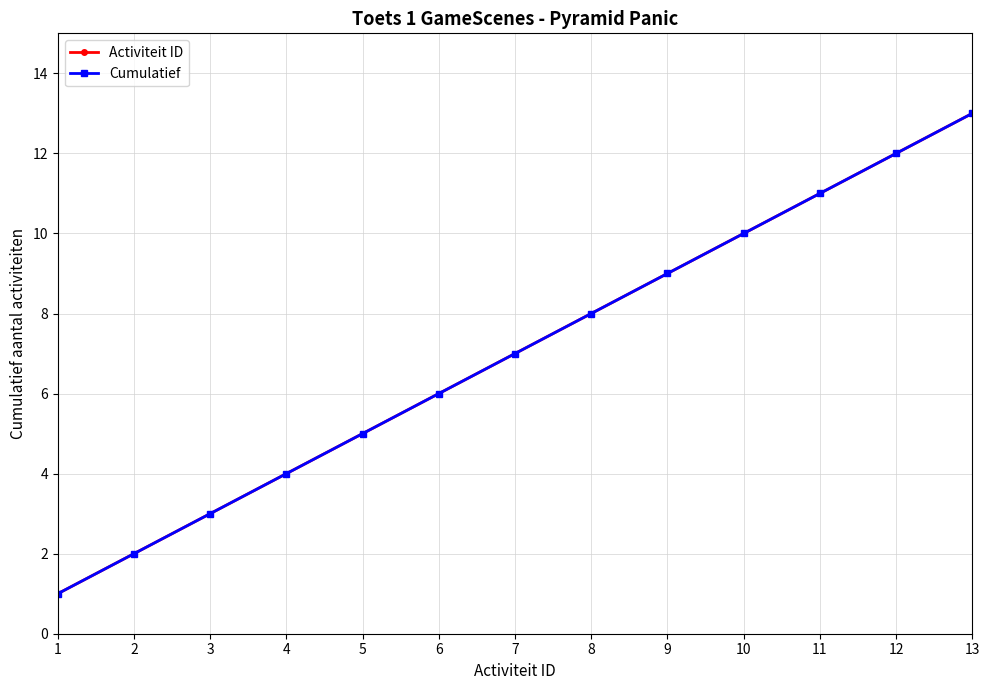

True or false: Cumulatief and Activiteit ID cross at least once.

False